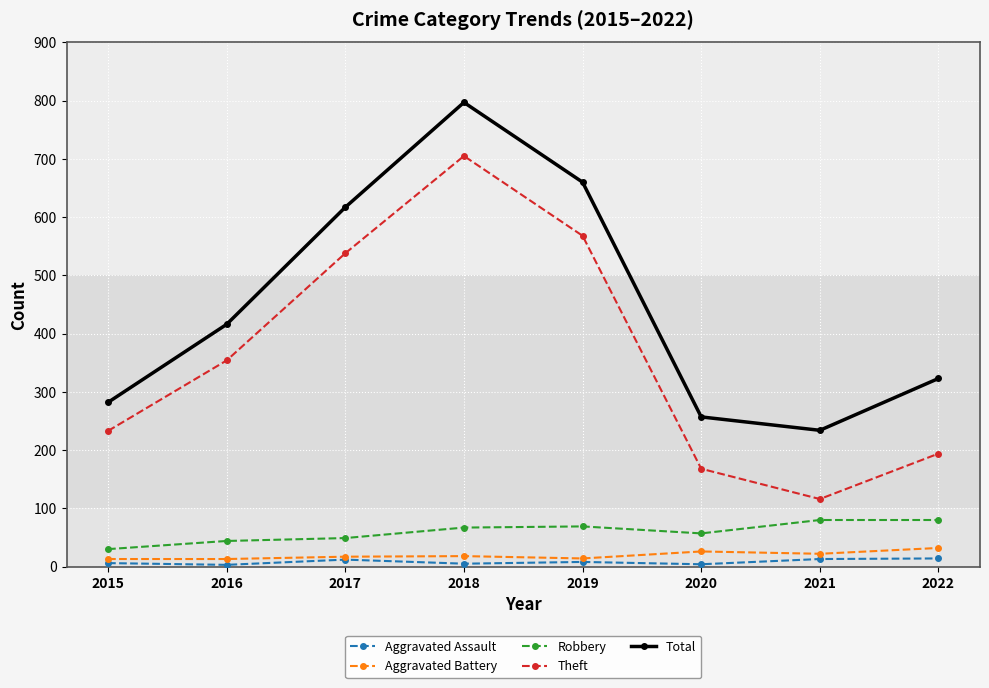

At which category is the sum across all series the highest?

2018